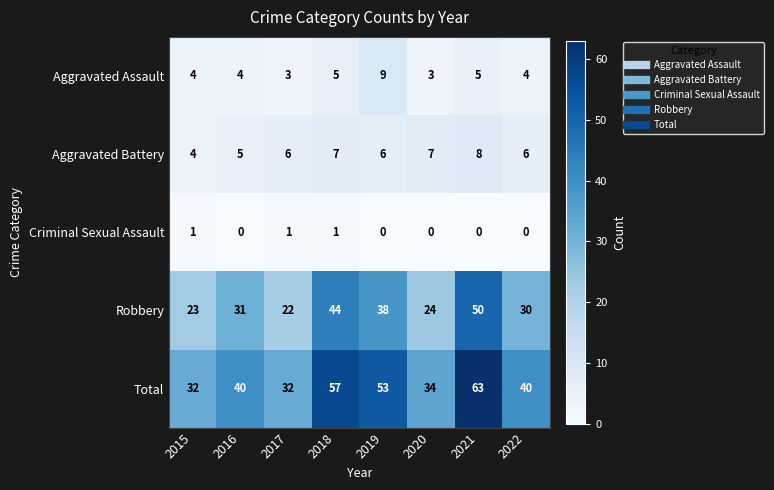

Rank the series at 2021 from highest to lowest value.

Total, Robbery, Aggravated Battery, Aggravated Assault, Criminal Sexual Assault